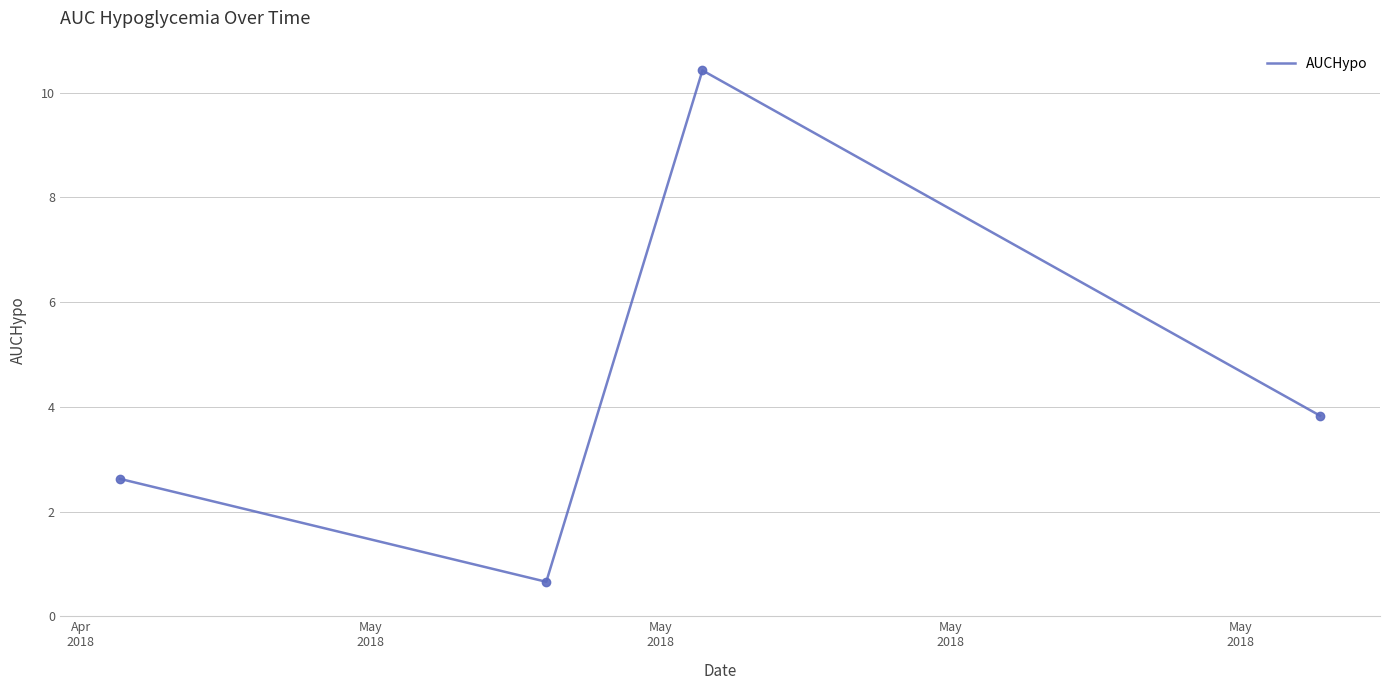

True or false: the data has more than 0 interior local peaks.

True